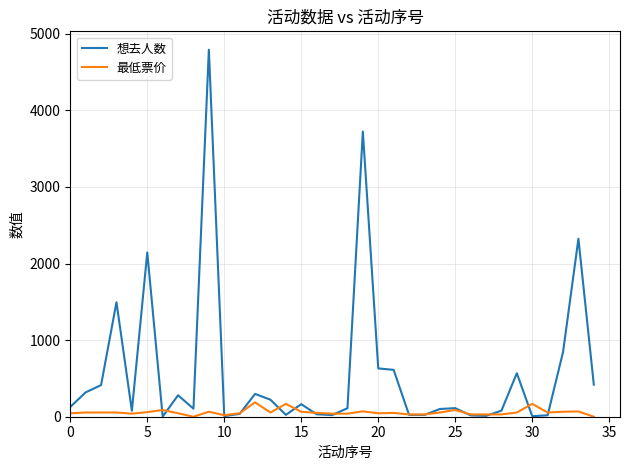

What is the greatest value displayed?

4793.0